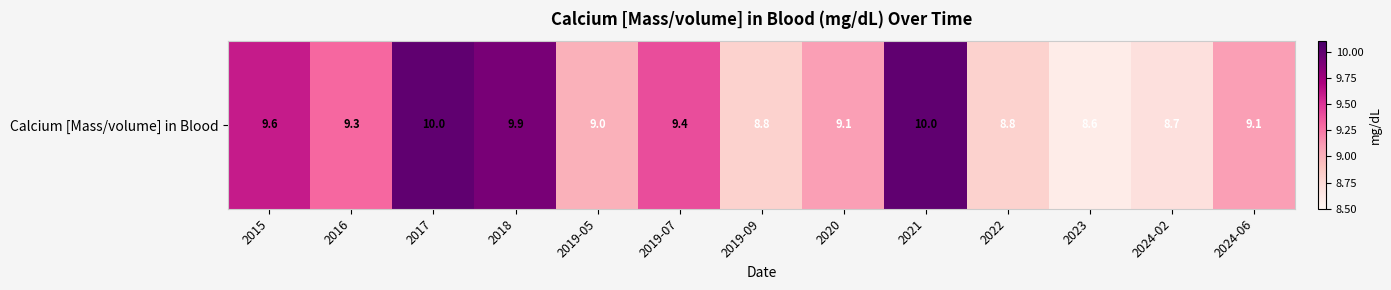

Rank the categories by value from highest to lowest.

2017, 2021, 2018, 2015, 2019-07, 2016, 2020, 2024-06, 2019-05, 2019-09, 2022, 2024-02, 2023